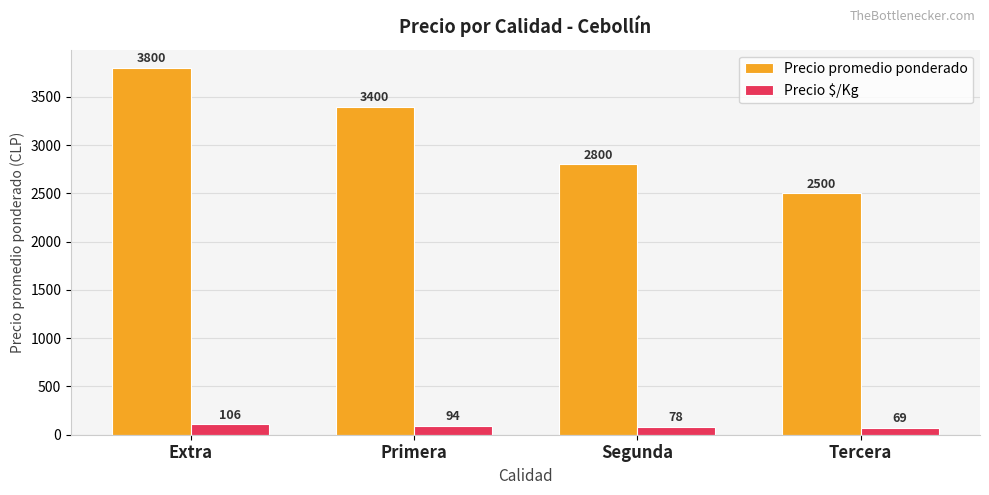

List the series in order of their overall mean, highest first.

Precio promedio ponderado, Precio $/Kg